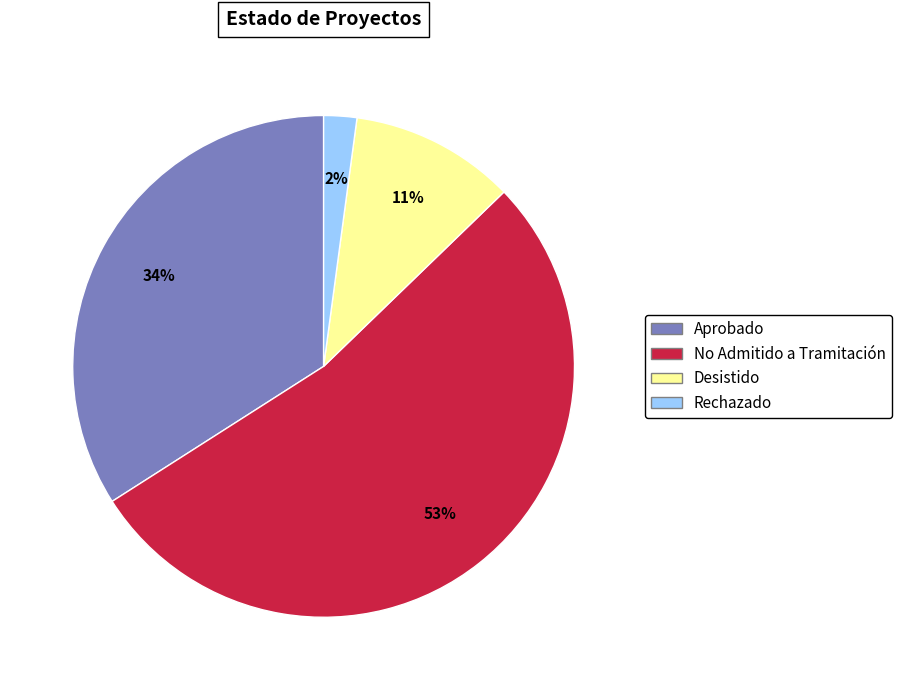

To the nearest percent, what portion does Desistido represent?

11%